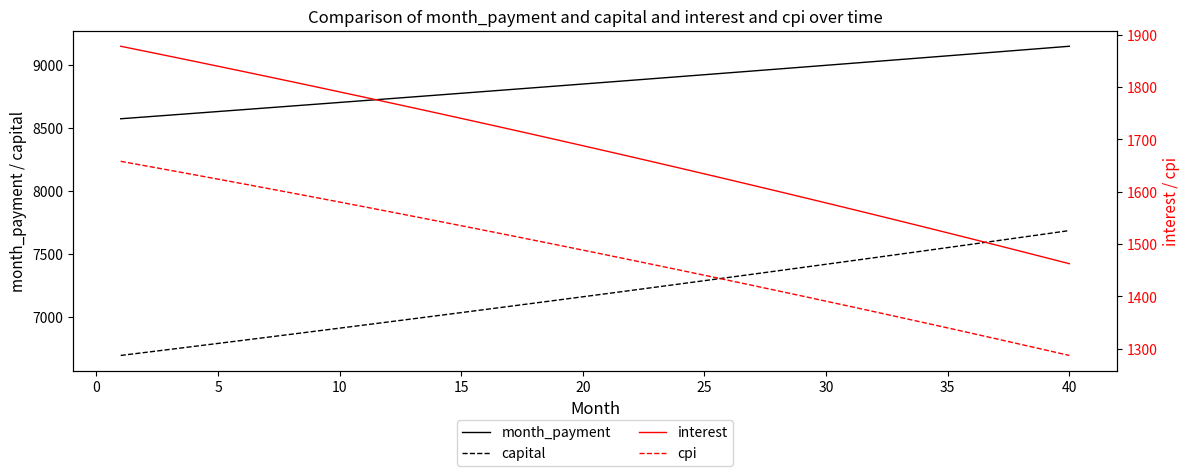

True or false: capital and month_payment cross at least once.

False